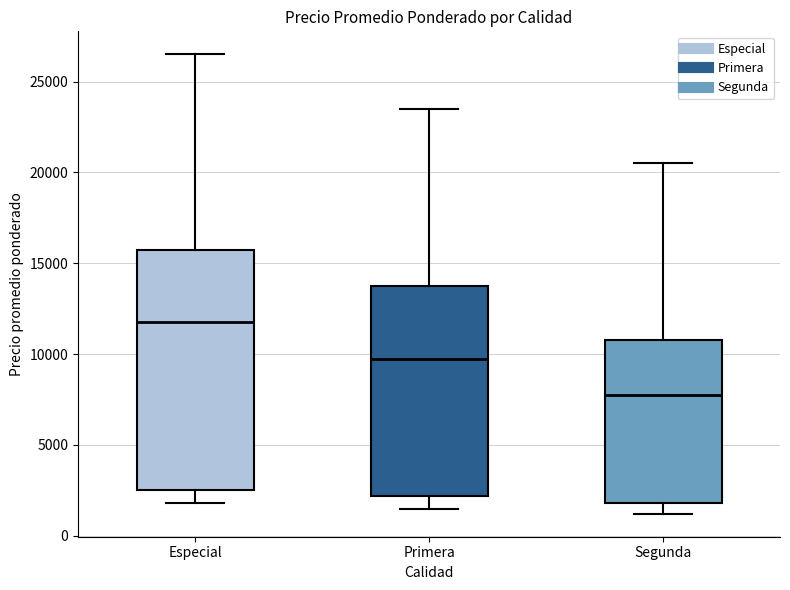

Where is the lower edge of the box for Especial on the y-axis? The values are not printed on the chart, so give them approximately, as read against the axis.

2500